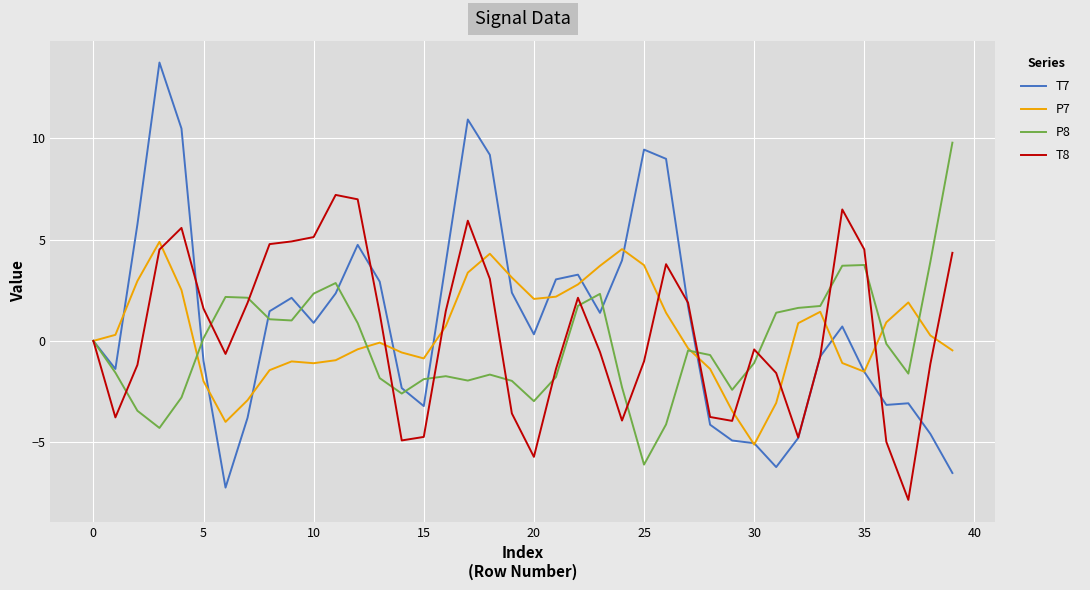

What is the minimum value shown in the chart?

-7.8